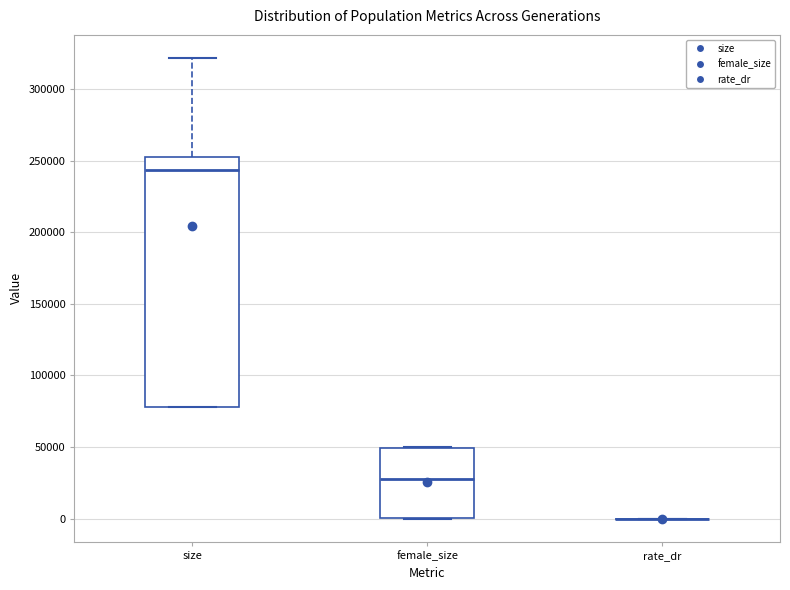

Reading left to right, transcribe this box plot: for each box, give where its median line is, the range the box spans, and where its two whiskers end, as read against the y-axis. The values are not printed on the chart, so give them approximately, as read against the axis.

size: median 245000, box 80000 to 250000, whiskers 80000 to 320000
female_size: median 30000, box 0 to 50000, whiskers 0 to 50000
rate_dr: box collapsed to a line at 0, whiskers 0 to 0